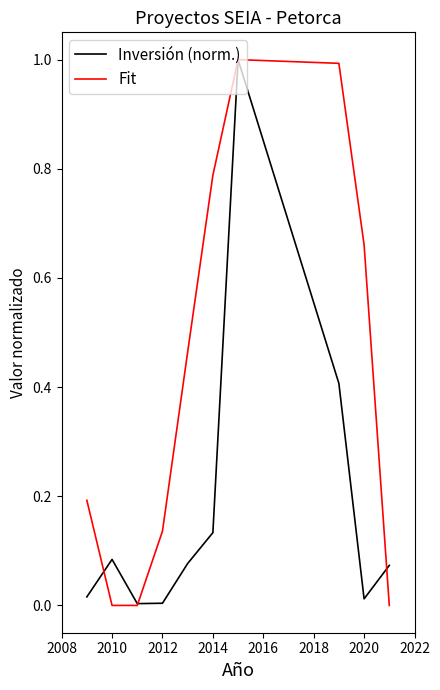

Which series has the largest total across all categories?

Fit